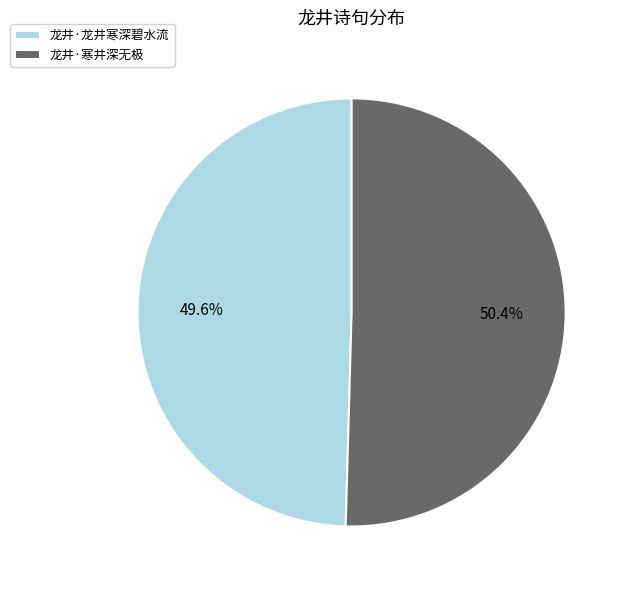

To the nearest percent, what portion does 龙井·寒井深无极 represent?

50%